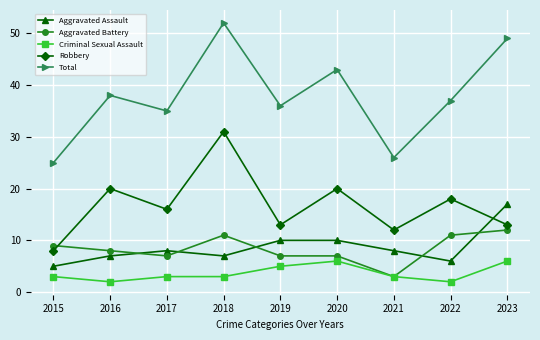

What value does the Aggravated Battery series have at 2015?

9